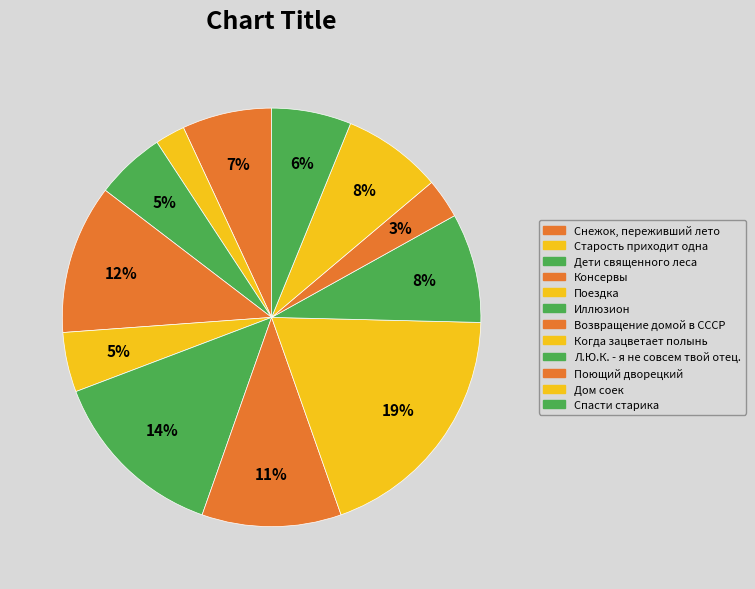

To the nearest percent, what percentage of the pie is Старость приходит одна?

2%